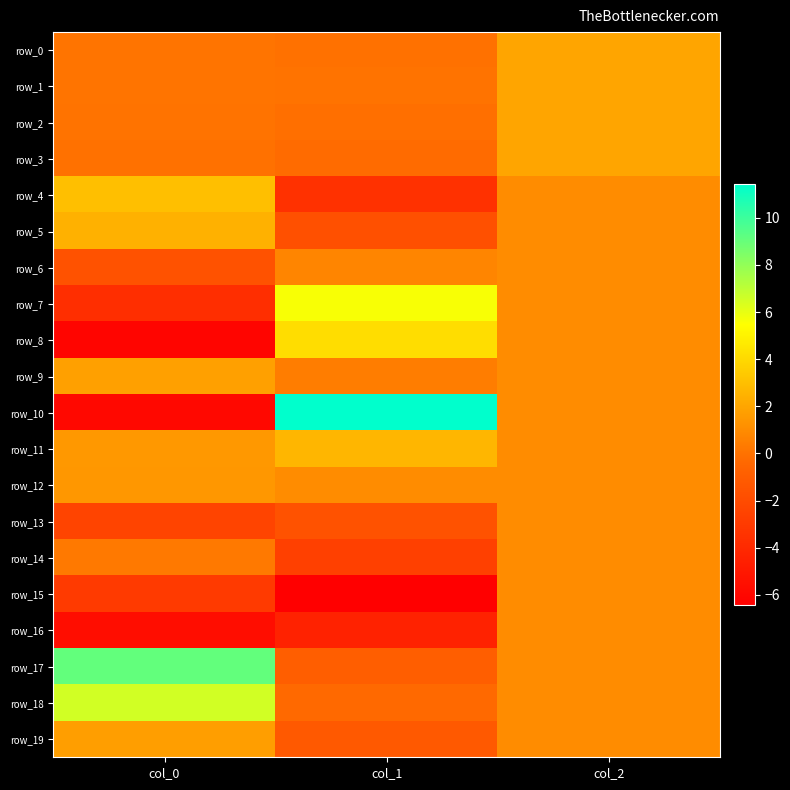

Reading left to right, what are all the values shown in this chart?

row_0: col_0=0.1	col_1=-0.0	col_2=2.0
row_1: col_0=0.1	col_1=0.0	col_2=2.0
row_2: col_0=0.1	col_1=-0.1	col_2=2.0
row_3: col_0=-0.0	col_1=-0.3	col_2=2.0
row_4: col_0=3.0	col_1=-3.5	col_2=1.0
row_5: col_0=2.5	col_1=-1.8	col_2=1.0
row_6: col_0=-1.6	col_1=0.7	col_2=1.0
row_7: col_0=-3.7	col_1=5.6	col_2=1.0
row_8: col_0=-6.1	col_1=4.2	col_2=1.0
row_9: col_0=1.8	col_1=0.4	col_2=1.0
row_10: col_0=-5.9	col_1=11.4	col_2=1.0
row_11: col_0=1.5	col_1=2.7	col_2=1.0
row_12: col_0=1.4	col_1=1.0	col_2=1.0
row_13: col_0=-2.5	col_1=-1.6	col_2=1.0
row_14: col_0=0.3	col_1=-2.7	col_2=1.0
row_15: col_0=-3.0	col_1=-6.4	col_2=1.0
row_16: col_0=-5.7	col_1=-4.4	col_2=1.0
row_17: col_0=9.1	col_1=-0.9	col_2=1.0
row_18: col_0=6.5	col_1=-0.4	col_2=1.0
row_19: col_0=1.7	col_1=-1.2	col_2=1.0